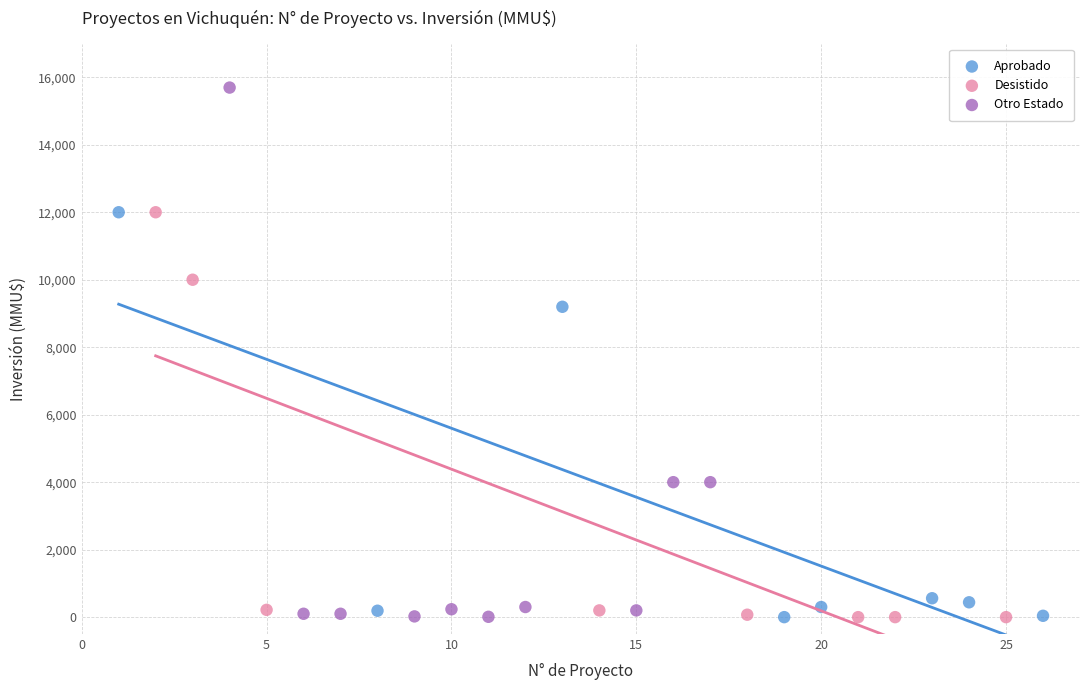

Which series has the widest spread of Y values?

Otro Estado